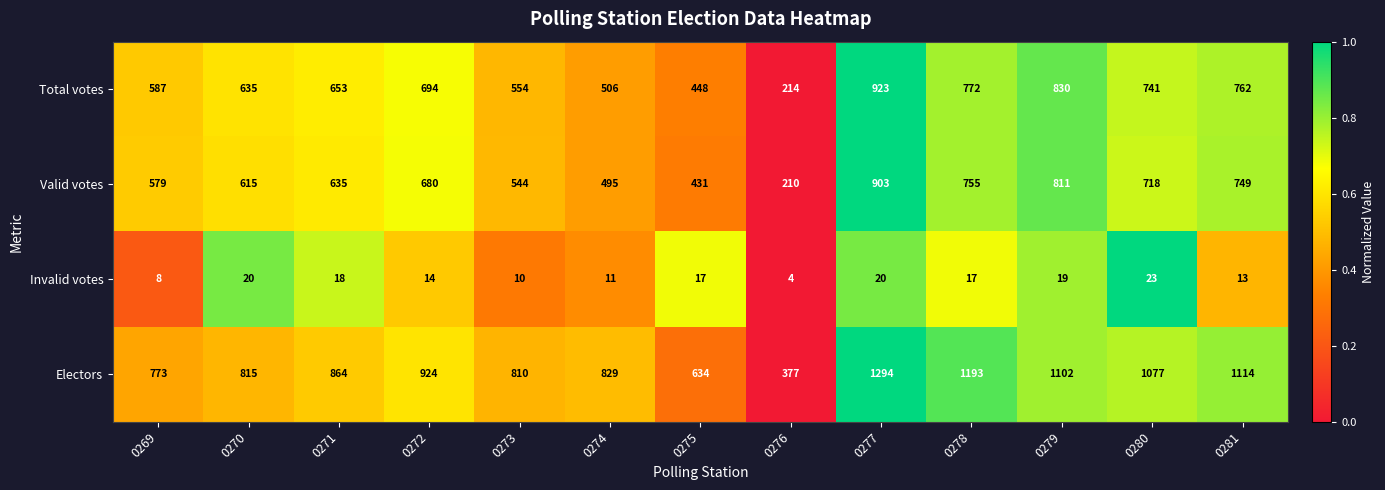

What is the difference between the maximum and second lowest values in the Electors series?

660